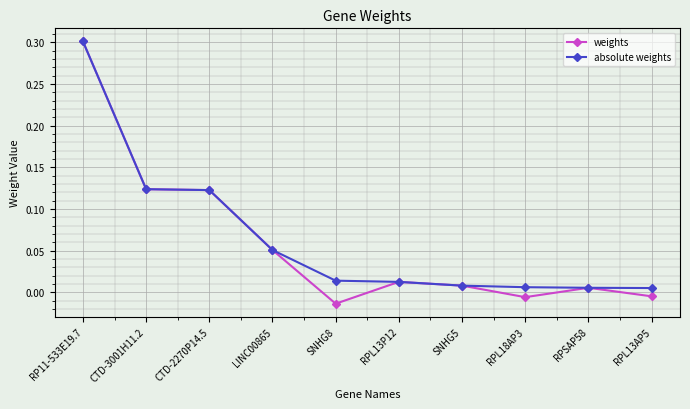

What is the value of the weights point at the 1st from the left?

0.3